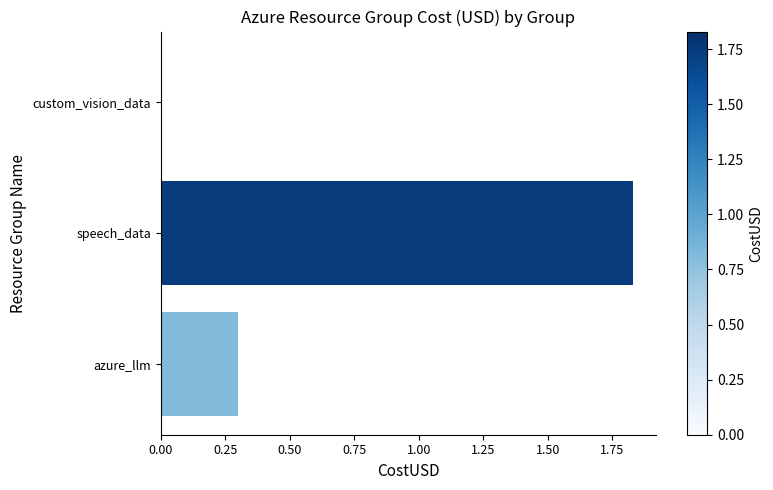

Between speech_data and azure_llm, which is larger?

speech_data